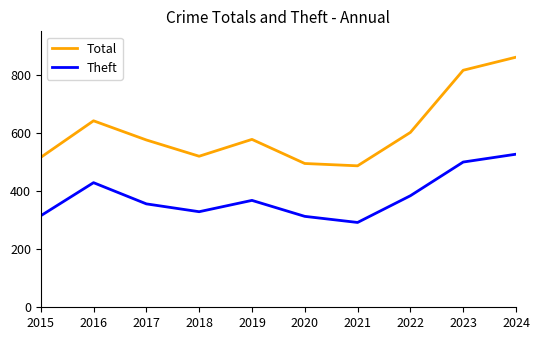

At which category does Theft reach its first local valley?

2018